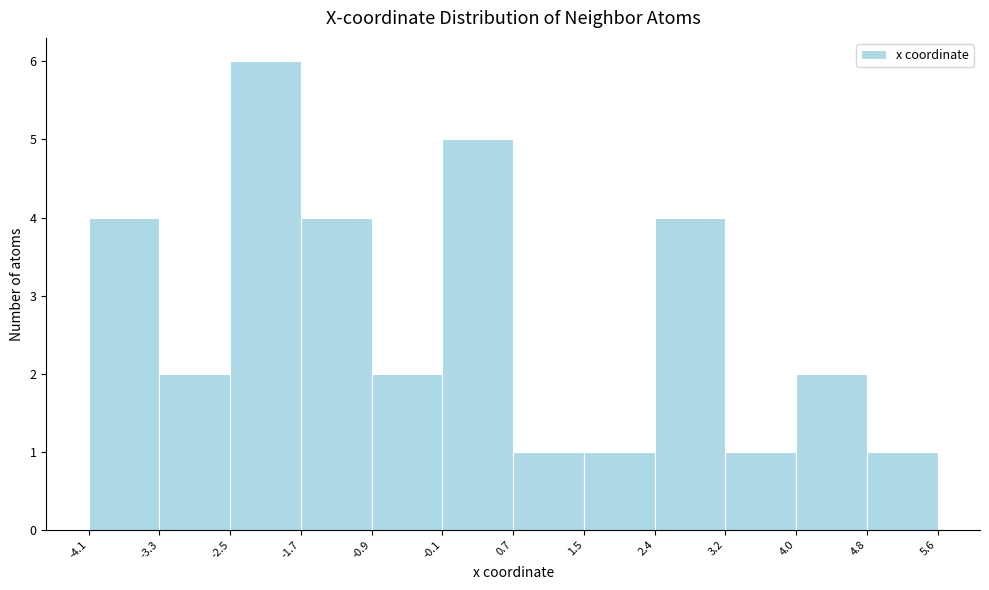

Reading left to right, list every bar in this chart as the range it spans on the x-axis followed by its height. The values are not printed on the chart, so give them approximately, as read against the axis.

-4.1 to -3.3: 4
-3.3 to -2.5: 2
-2.5 to -1.7: 6
-1.7 to -0.9: 4
-0.9 to -0.1: 2
-0.1 to 0.7: 5
0.7 to 1.5: 1
1.5 to 2.4: 1
2.4 to 3.2: 4
3.2 to 4.0: 1
4.0 to 4.8: 2
4.8 to 5.6: 1